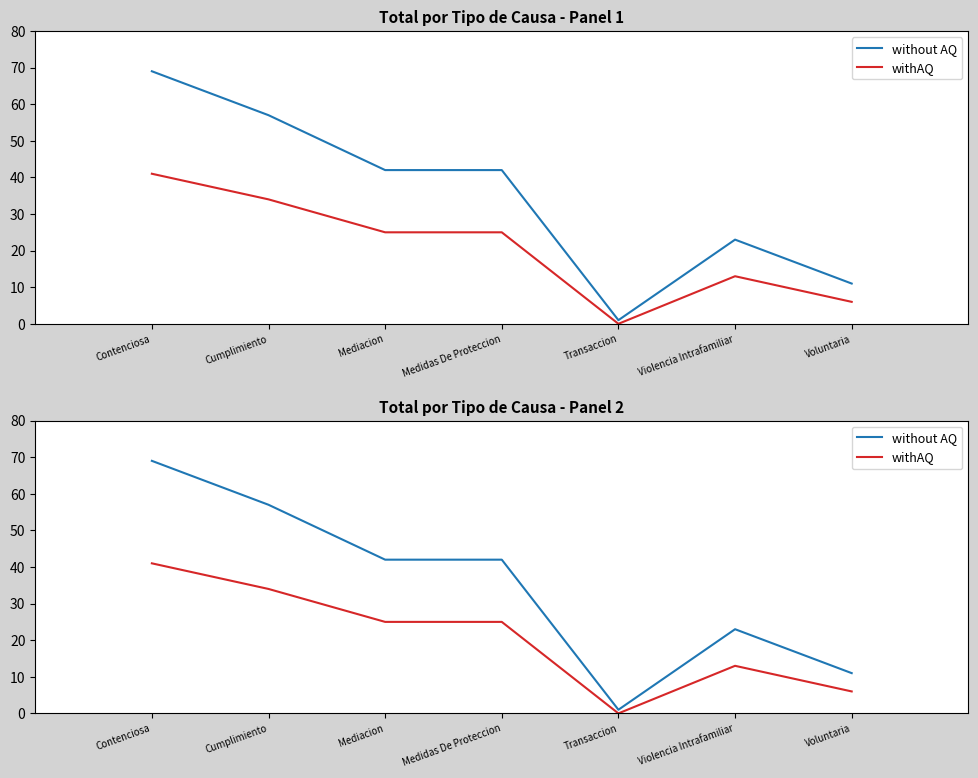

The withAQ series shows 11 at Medidas De Proteccion. True or false?

False